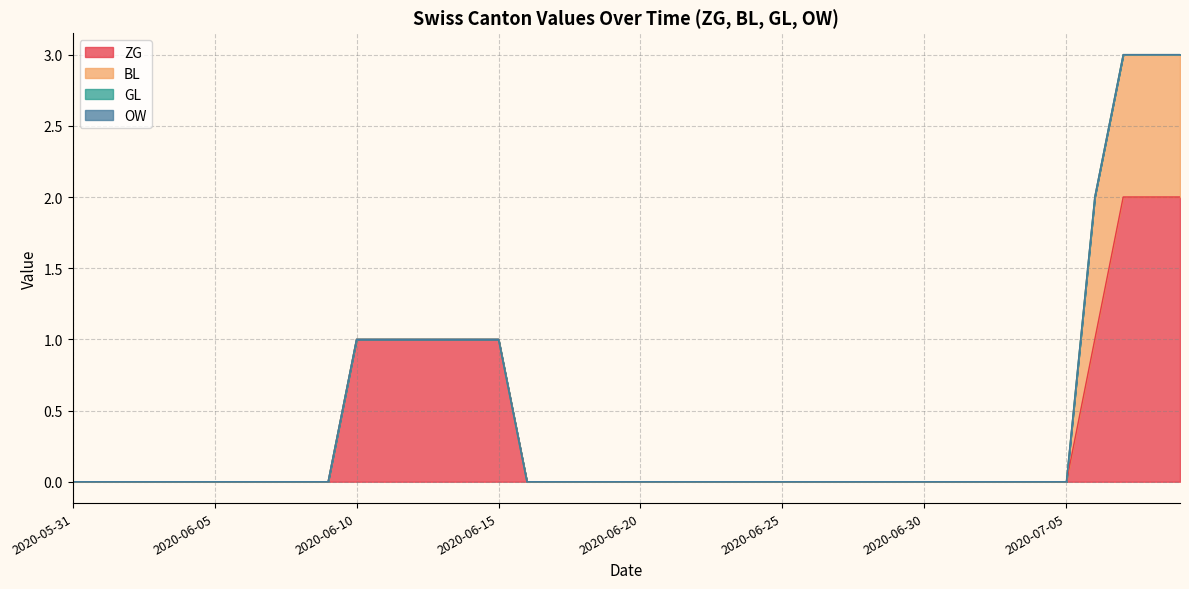

True or false: GL has more than 2 points higher than both neighbors.

False